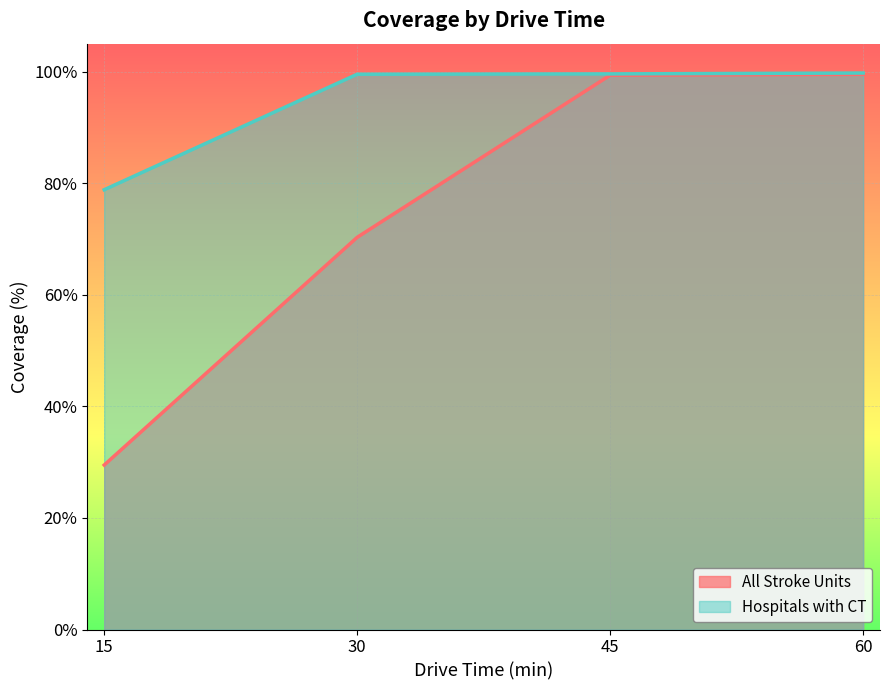

Reading left to right, what are all the values shown in this chart?

All Stroke Units: 29.5	70.3	99.3	99.5
Hospitals with CT: 78.8	99.5	99.6	99.7